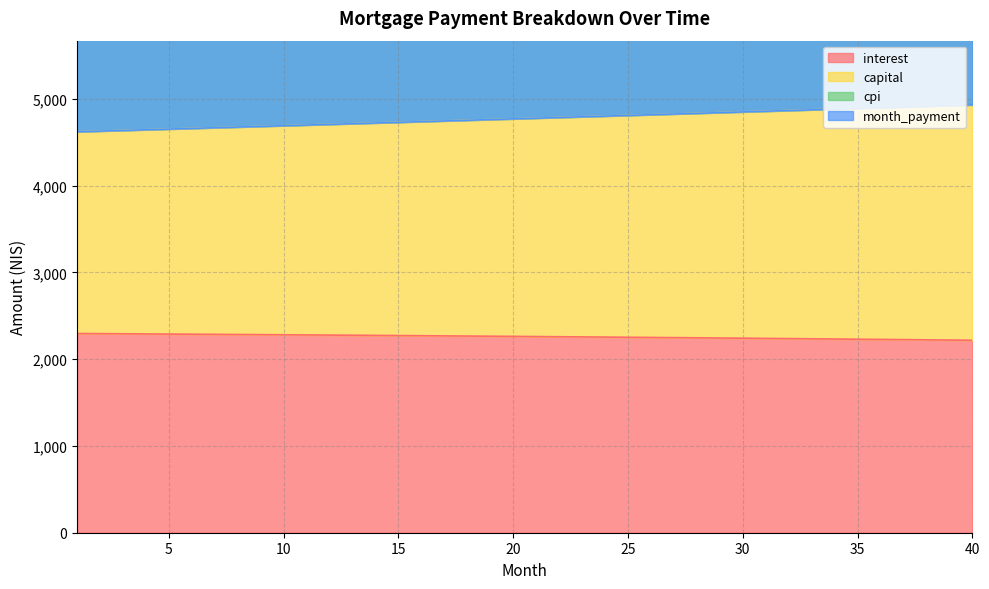

Rank the series at 32 from highest to lowest value.

month_payment, capital, cpi, interest